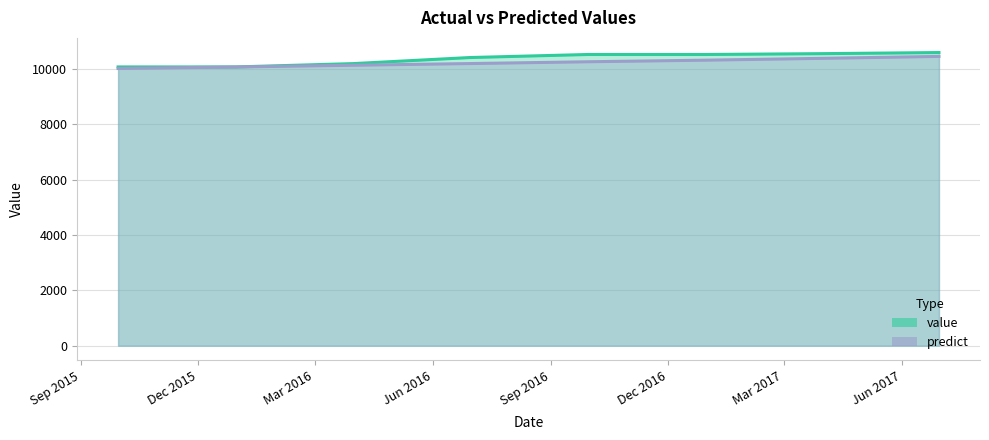

What is the difference between the maximum and second lowest values in the predict series?

381.8